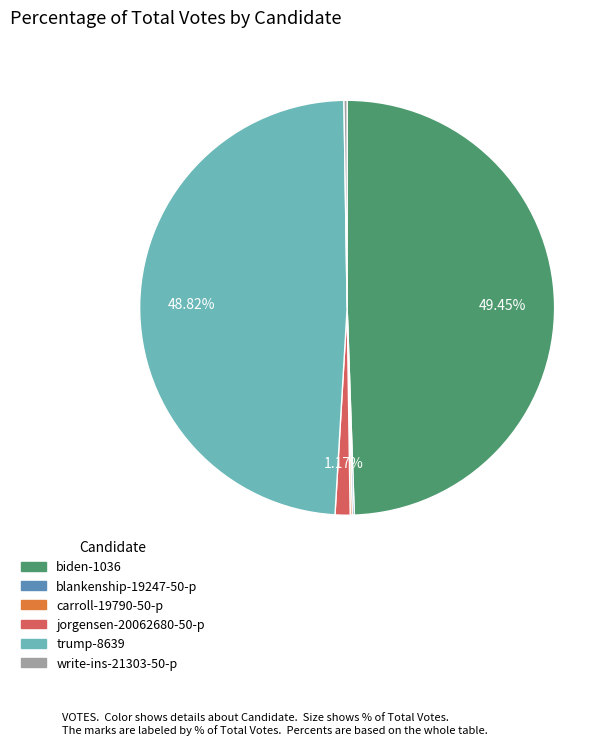

Does any single category account for the majority?

No